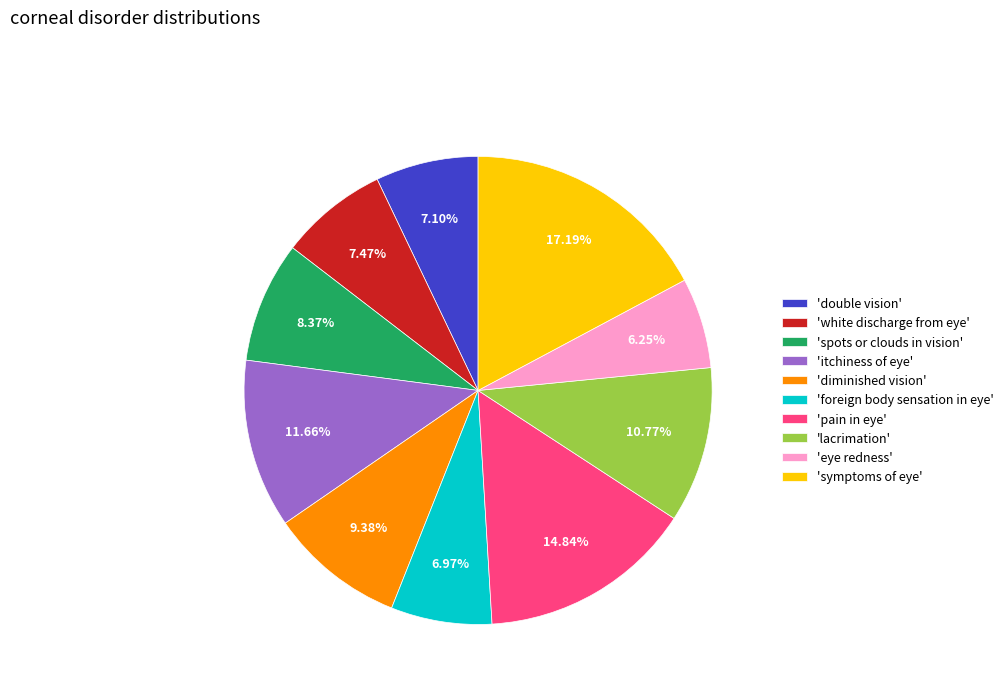

Does 'lacrimation' account for over 50% of the chart?

No